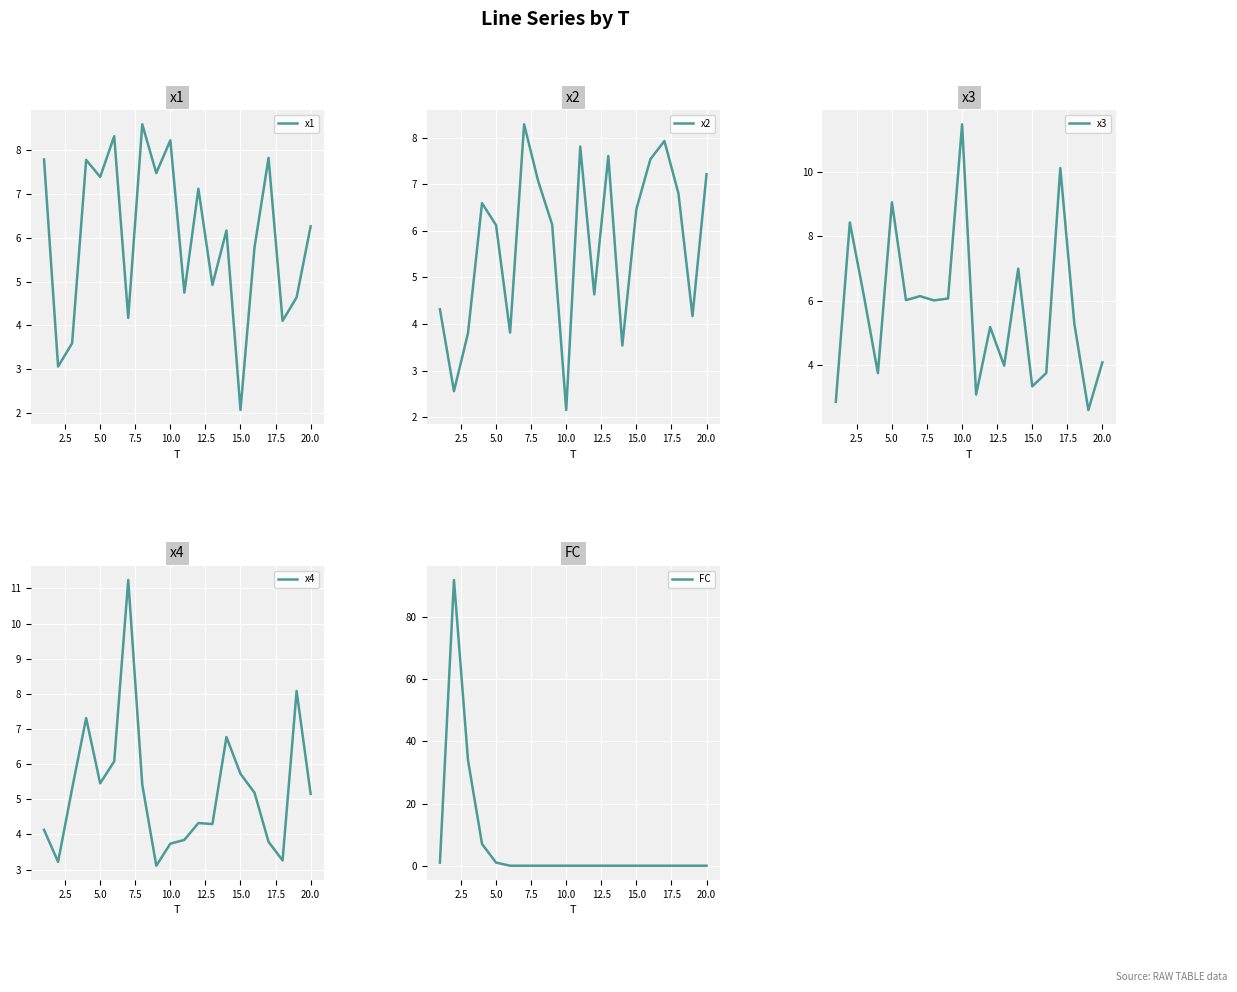

Reading left to right, transcribe all the data shown in this chart.

x1: 7.8	3.1	3.6	7.8	7.4	8.3	4.2	8.6	7.5	8.2	4.7	7.1	4.9	6.2	2.1	5.8	7.8	4.1	4.6	6.3
x2: 4.3	2.6	3.8	6.6	6.1	3.8	8.3	7.1	6.1	2.2	7.8	4.6	7.6	3.5	6.5	7.5	7.9	6.8	4.2	7.2
x3: 2.9	8.4	6.2	3.8	9.1	6.0	6.1	6.0	6.1	11.5	3.1	5.2	4.0	7.0	3.3	3.8	10.1	5.3	2.6	4.1
x4: 4.1	3.2	5.3	7.3	5.5	6.1	11.2	5.4	3.1	3.7	3.8	4.3	4.3	6.8	5.7	5.2	3.8	3.3	8.1	5.2
FC: 1.0	92.0	34.0	7.0	1.0	0.0	0.0	0.0	0.0	0.0	0.0	0.0	0.0	0.0	0.0	0.0	0.0	0.0	0.0	0.0